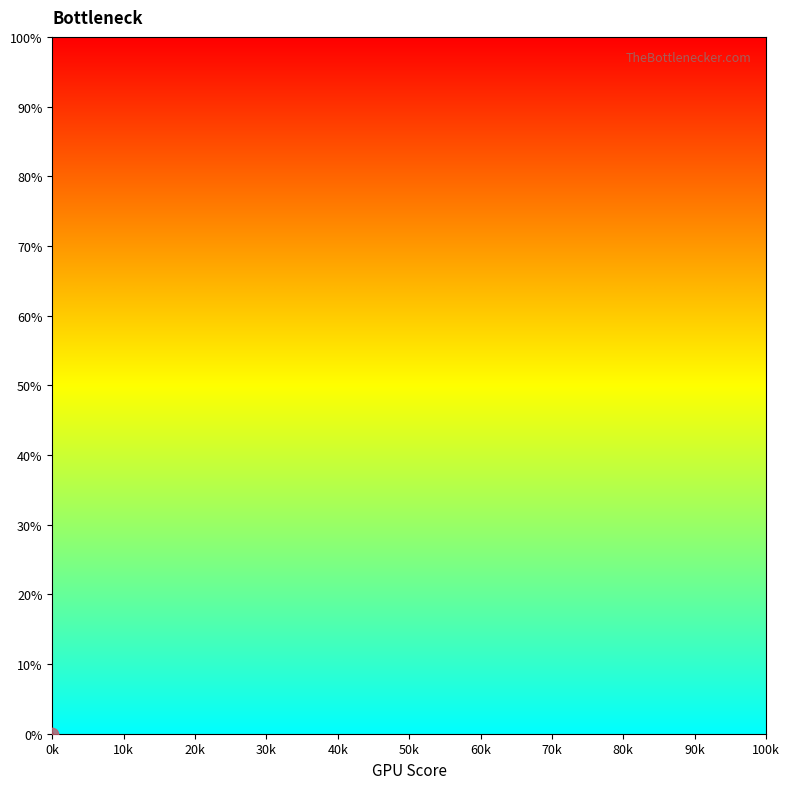

What is the greatest value displayed?

100.0